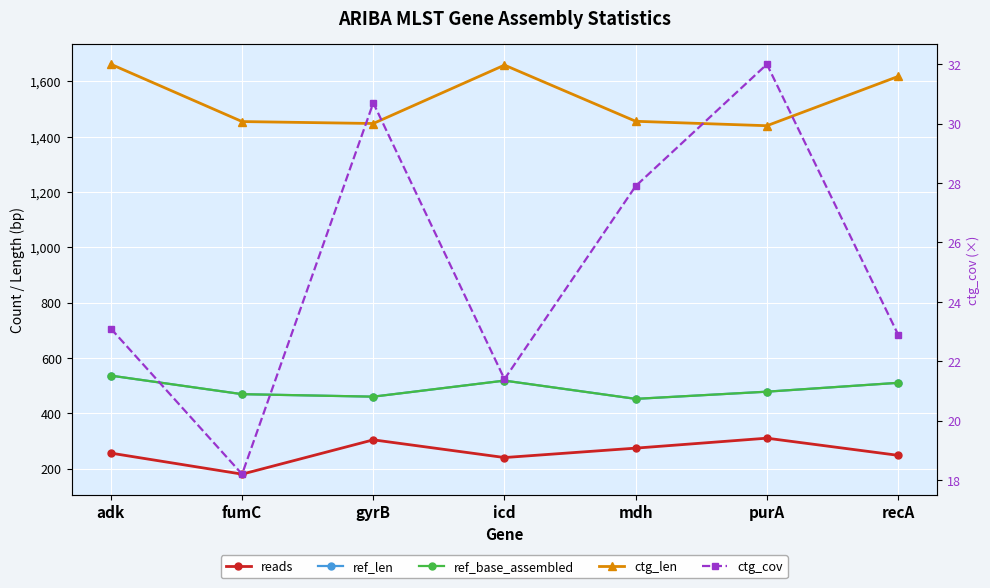

Reading left to right, what are all the values shown in this chart?

reads: adk=256.0	fumC=180.0	gyrB=304.0	icd=240.0	mdh=274.0	purA=310.0	recA=248.0
ref_len: adk=536.0	fumC=469.0	gyrB=460.0	icd=518.0	mdh=452.0	purA=478.0	recA=510.0
ref_base_assembled: adk=536.0	fumC=469.0	gyrB=460.0	icd=518.0	mdh=452.0	purA=478.0	recA=510.0
ctg_len: adk=1661.0	fumC=1454.0	gyrB=1447.0	icd=1658.0	mdh=1455.0	purA=1439.0	recA=1617.0
ctg_cov: adk=23.1	fumC=18.2	gyrB=30.7	icd=21.4	mdh=27.9	purA=32.0	recA=22.9